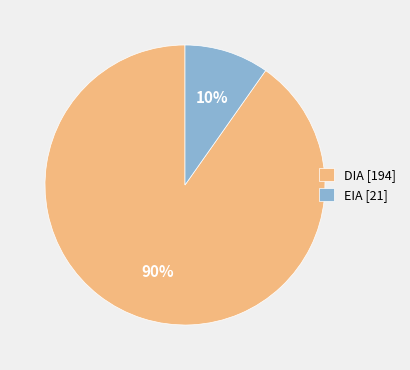

True or false: EIA [21] accounts for 10% of the total.

True